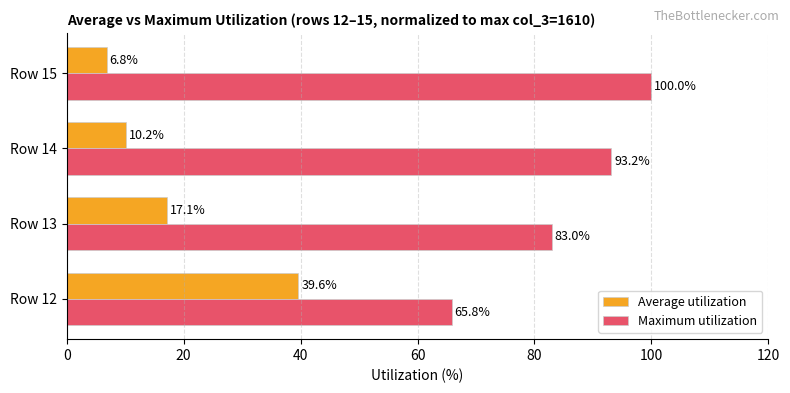

At which label is Maximum utilization closest to 82?

Row 13